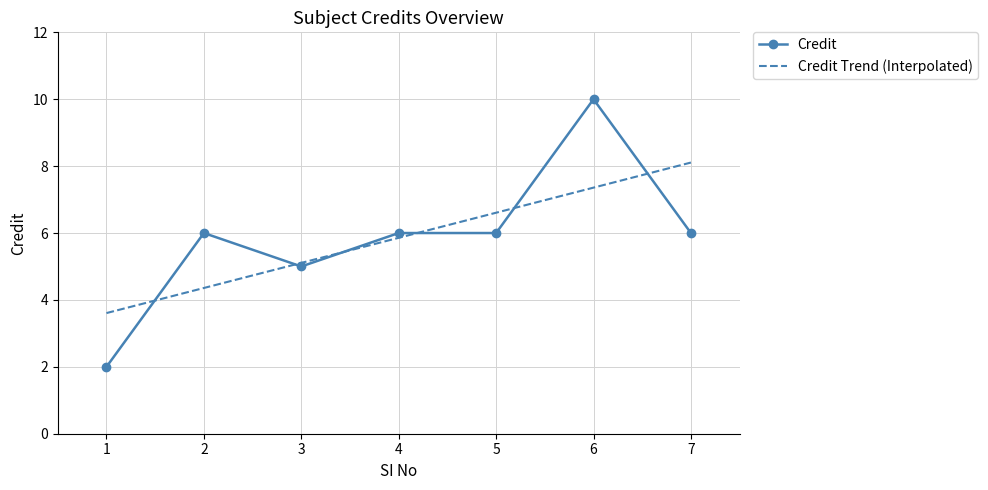

Is this an area chart (filled region under the line)?

No